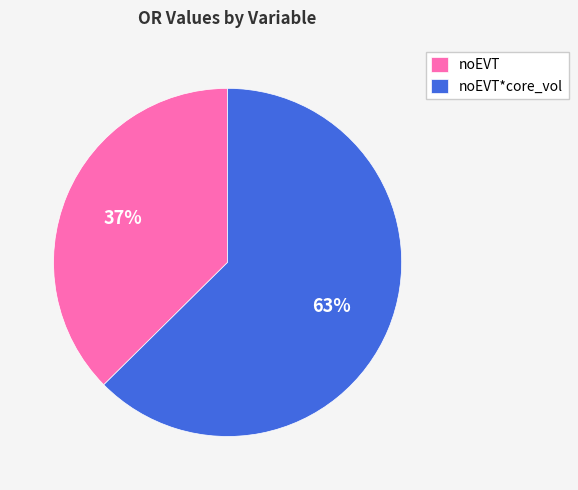

What is the largest slice in the pie chart?

noEVT*core_vol